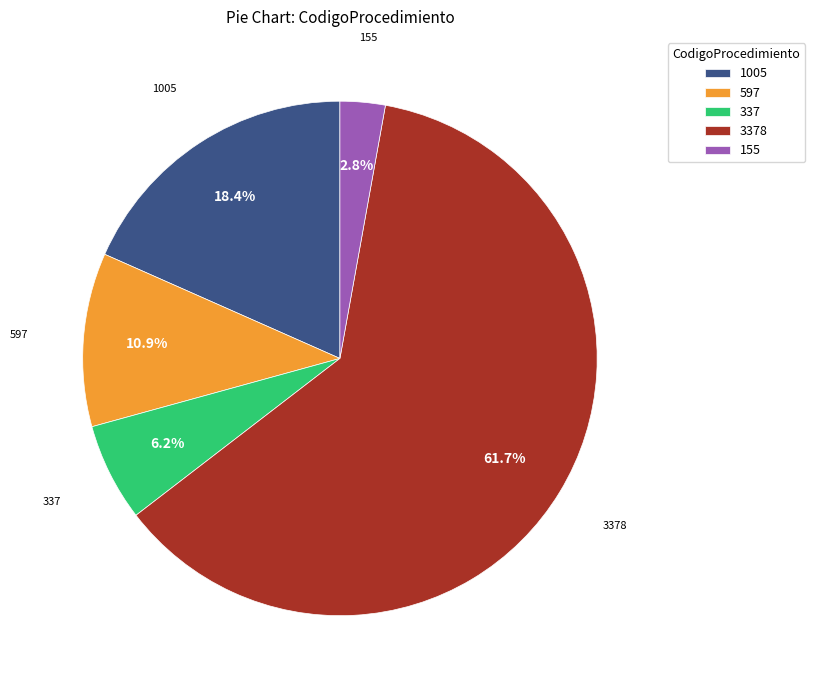

Is 597 the majority of the pie?

No